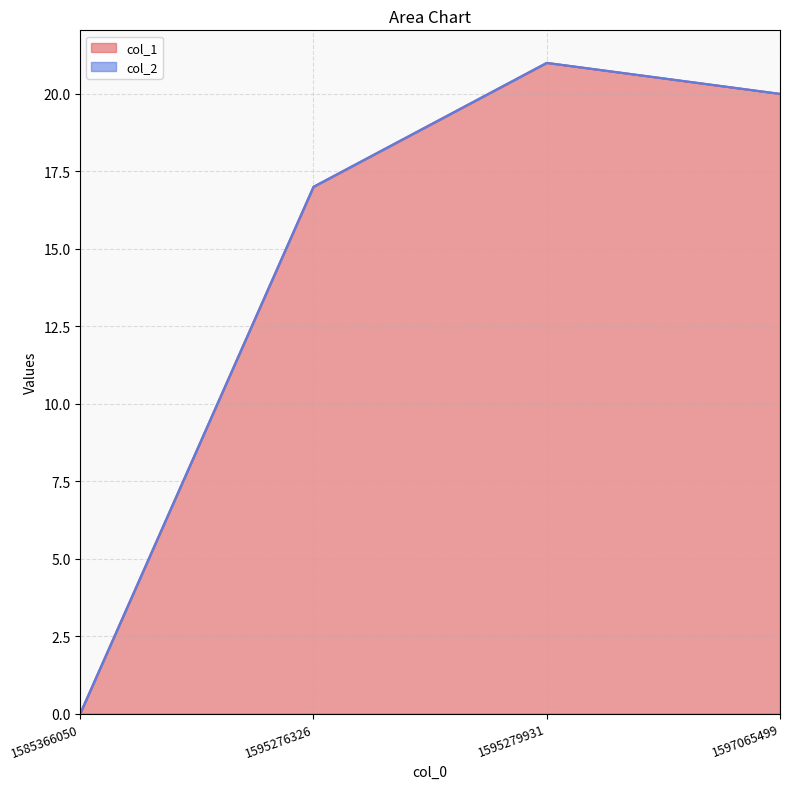

At which label does the data first exceed 20?

1595279931